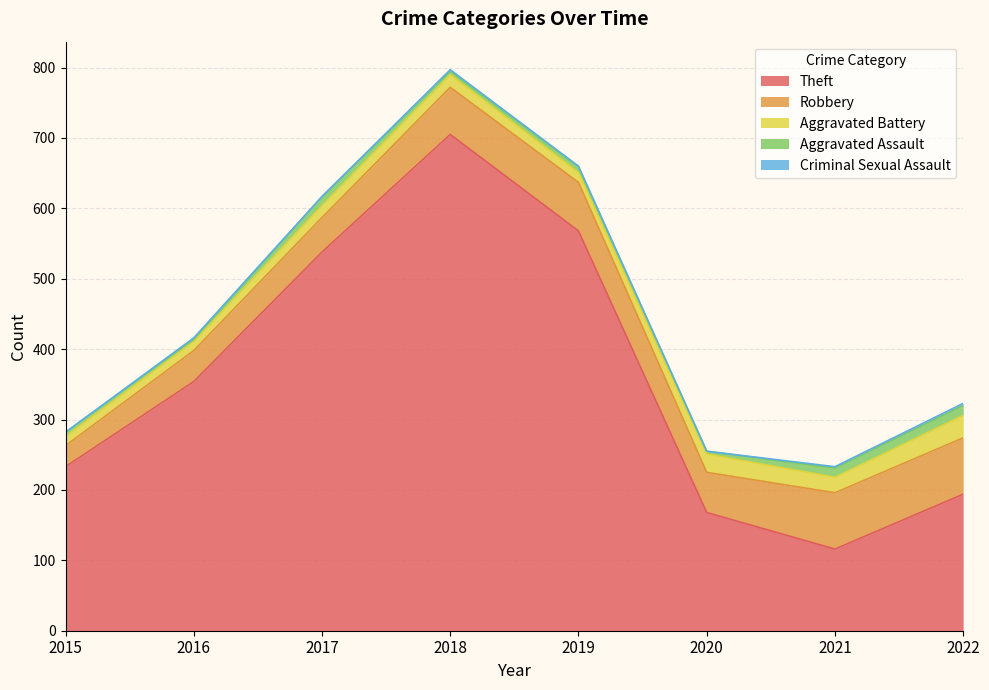

At 2015, list the series in order from smallest to largest.

Criminal Sexual Assault, Aggravated Assault, Aggravated Battery, Robbery, Theft